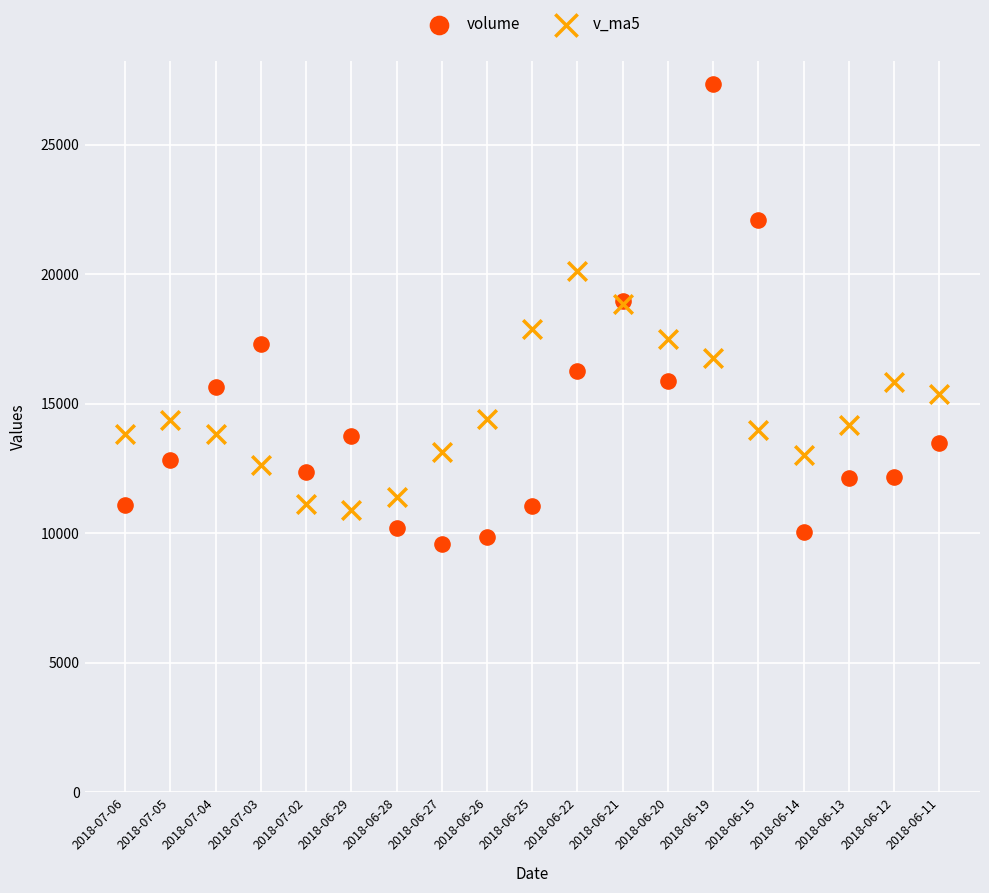

What are all the series names shown in the legend?

volume, v_ma5